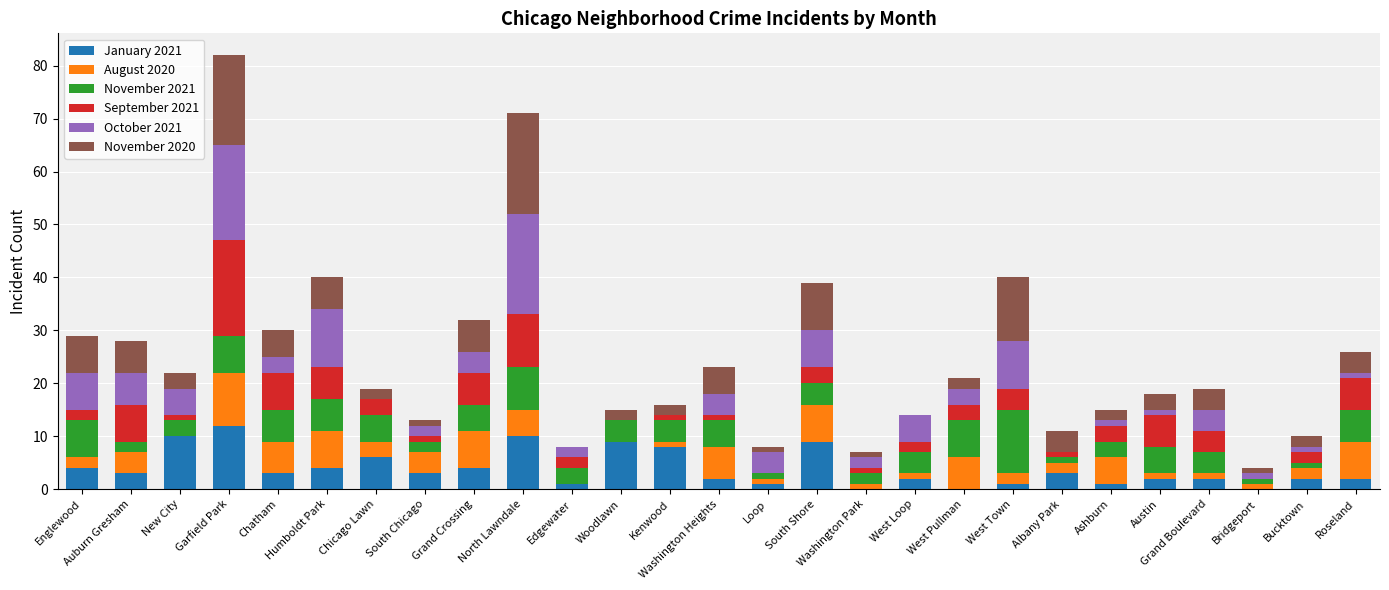

The value of January 2021 at Chicago Lawn is 6. True or false?

True